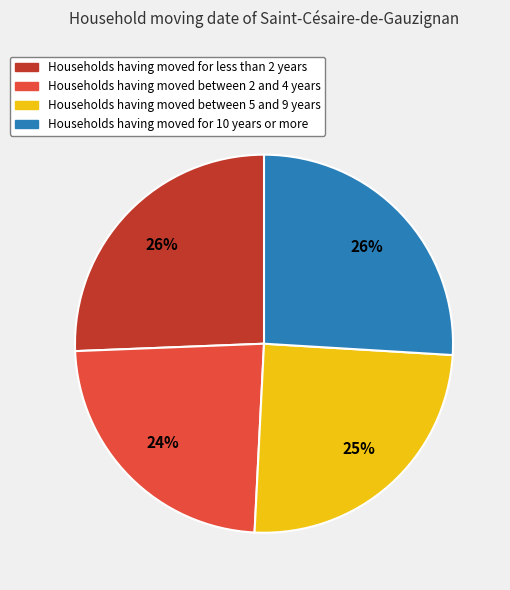

Count the number of slices in the pie.

4